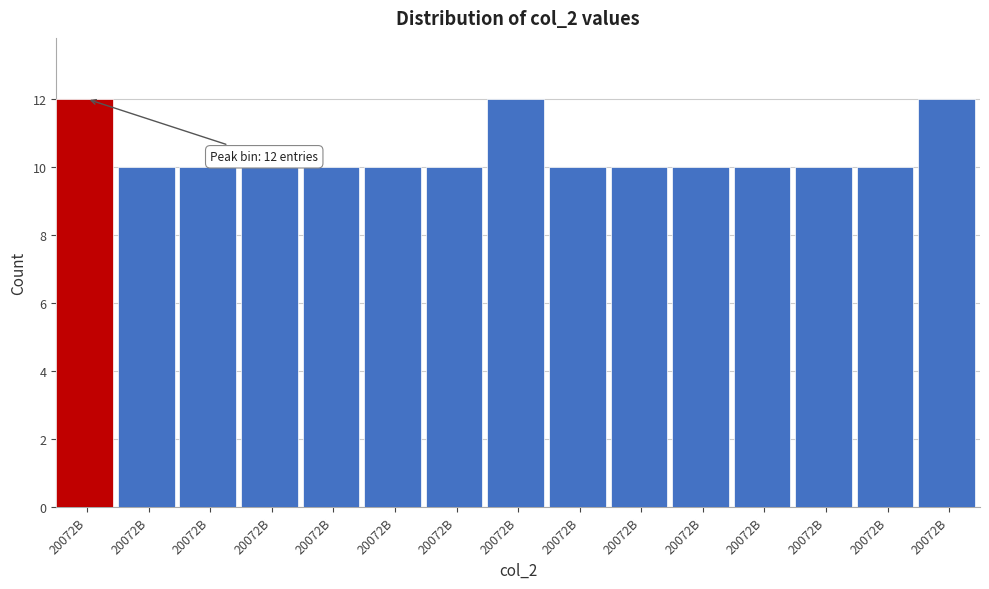

How many bars are there in total?

15